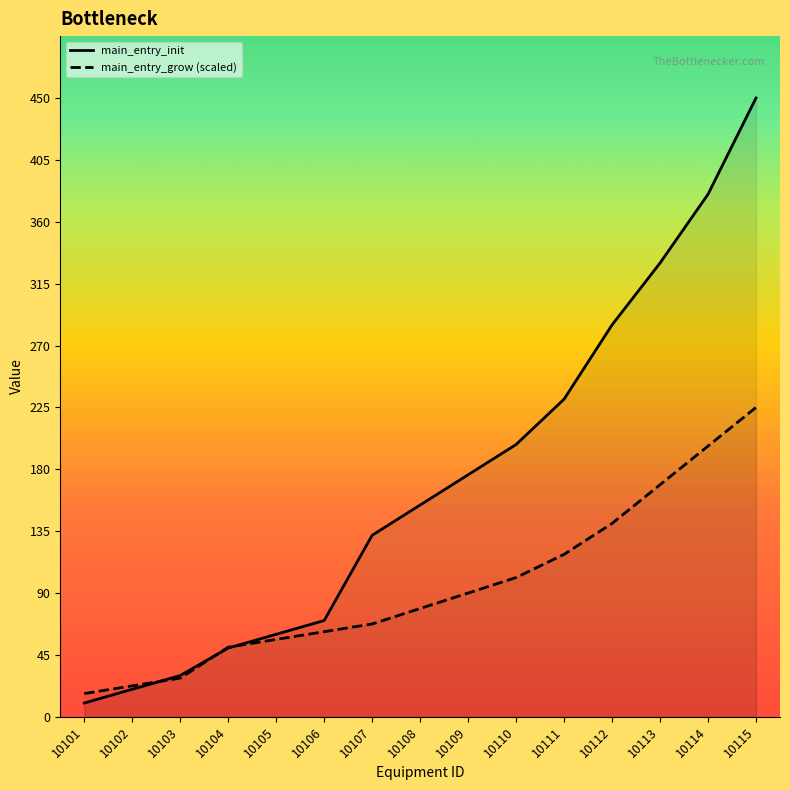

What is the sum of the main_entry_init values at 10108 and 10112?

439.0